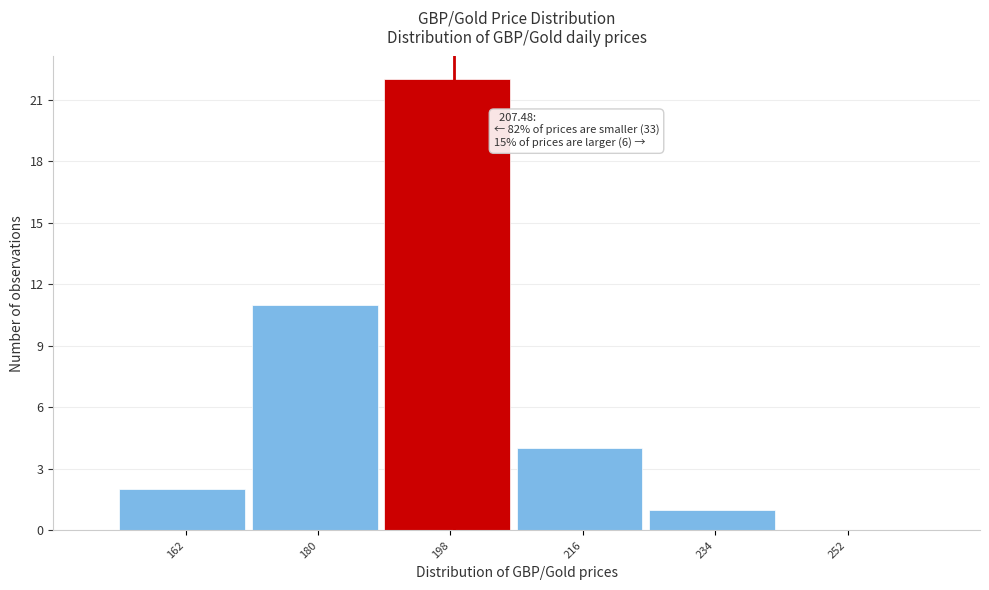

Reading left to right, what are all the values shown in this chart?

162=2	180=11	198=22	216=4	234=1	252=0